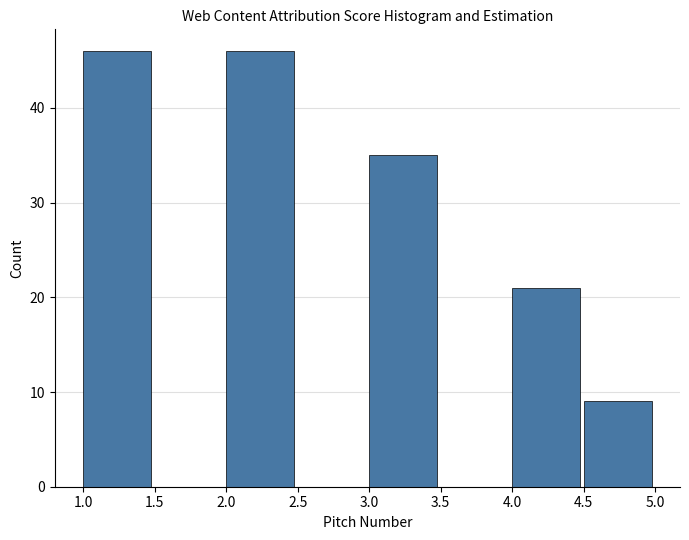

Reading left to right, transcribe this chart: for each bar, give the range it covers on the x-axis and its height. The values are not printed on the chart, so give them approximately, as read against the axis.

1.0 to 1.5: 46
1.5 to 2.0: 0
2.0 to 2.5: 46
2.5 to 3.0: 0
3.0 to 3.5: 35
3.5 to 4.0: 0
4.0 to 4.5: 21
4.5 to 5.0: 9